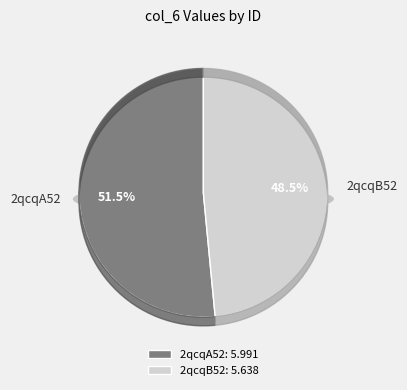

What is the ratio of the value at 2qcqB52 to the value at 2qcqA52?

0.9